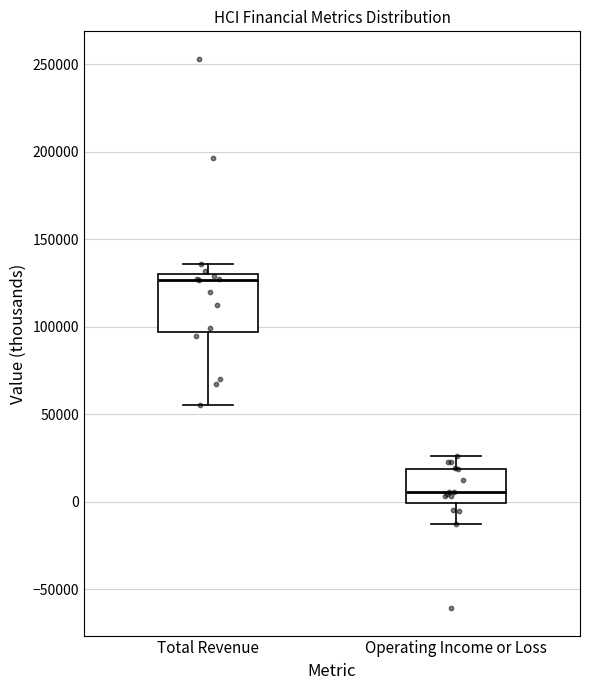

Comparing the boxes themselves (not the whiskers), which one is the tallest?

Total Revenue